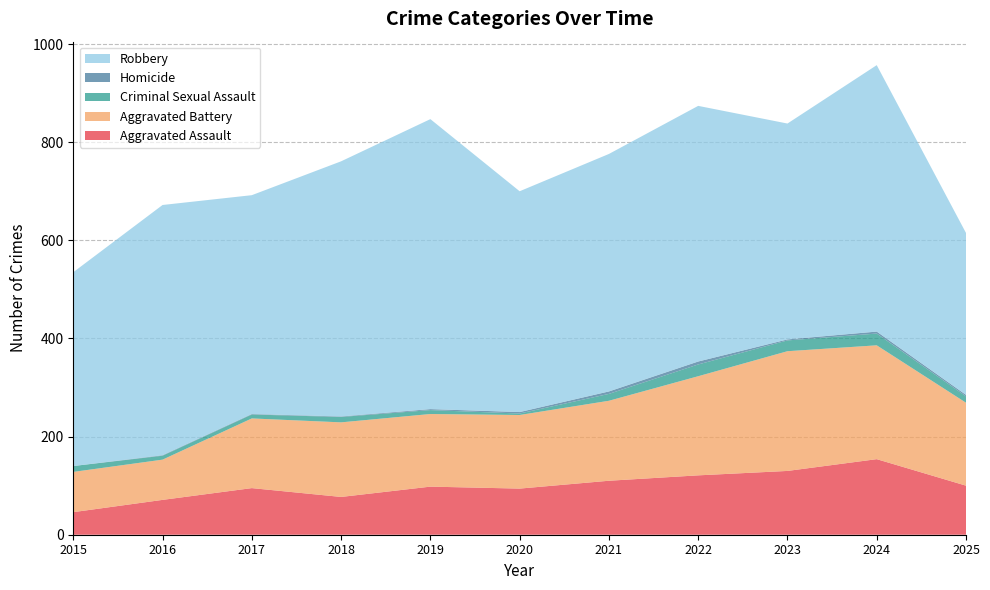

Reading right to left, transcribe all the data shown in this chart.

Aggravated Assault: 100	154	130	121	110	94	98	77	95	71	46
Aggravated Battery: 169	232	244	202	163	150	148	152	142	82	82
Criminal Sexual Assault: 13	24	22	24	14	3	8	11	8	8	12
Homicide: 3	4	2	6	5	3	2	1	1	1	0
Robbery: 330	543	440	521	484	450	591	520	446	510	395